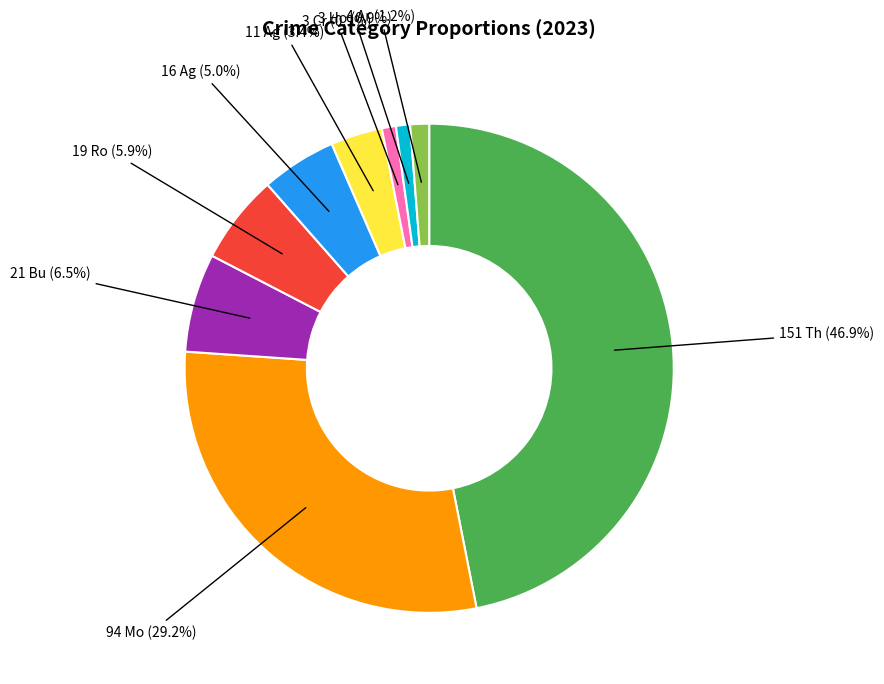

Is there a majority slice in this chart?

No